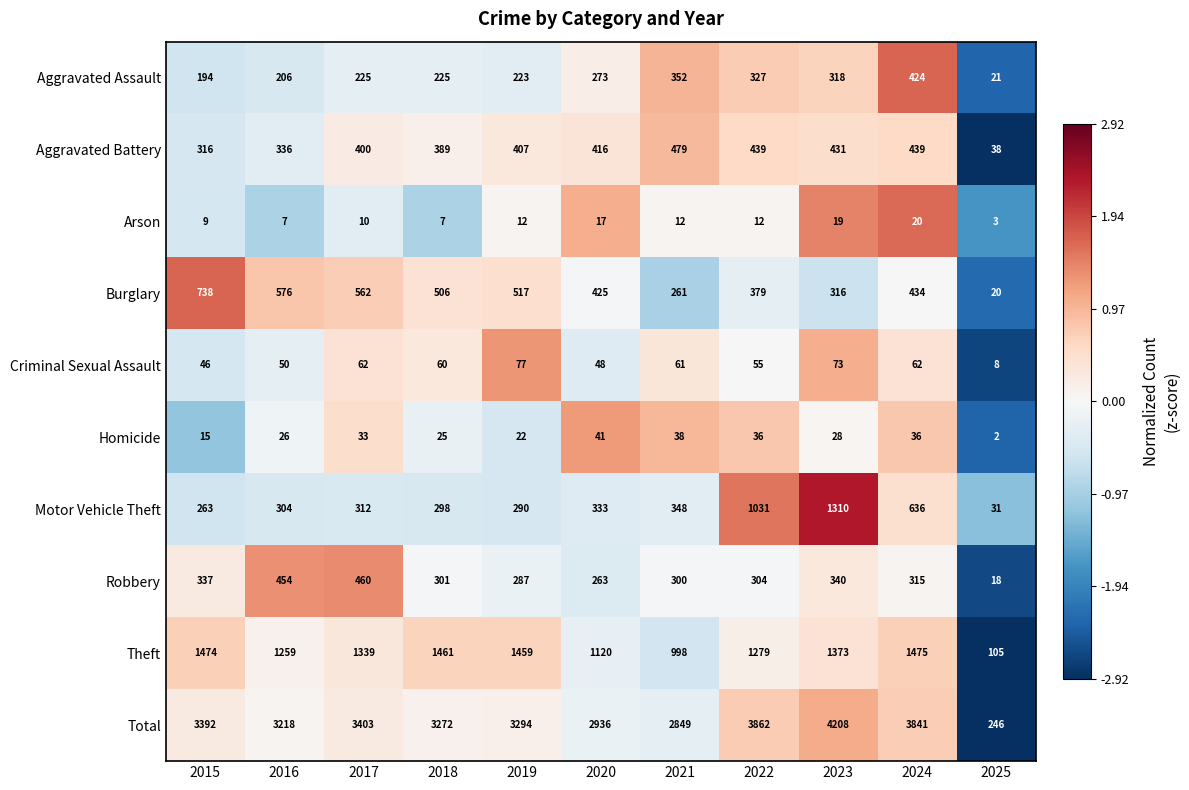

What is the total value across all series at 2022?

7724